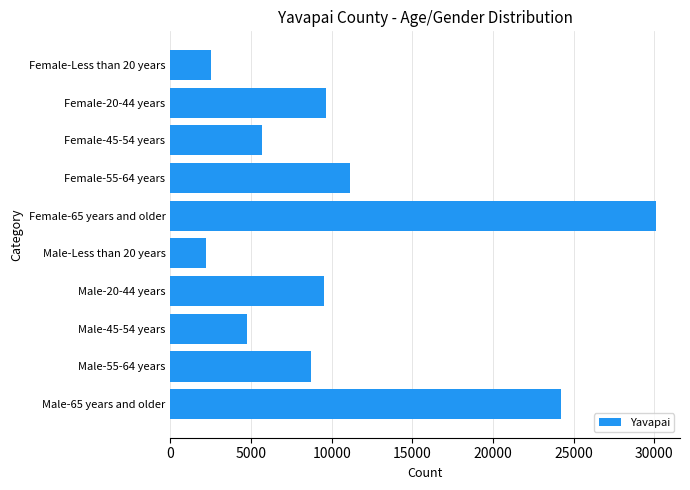

How many distinct data groups are displayed?

1